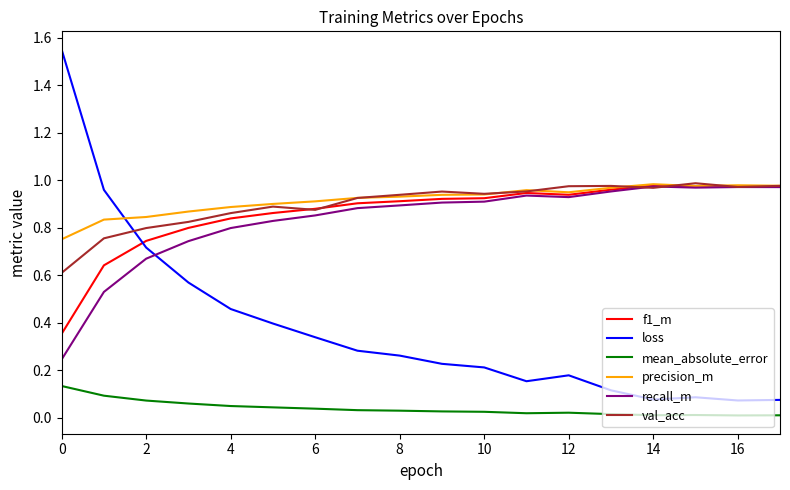

True or false: loss and mean_absolute_error cross at least once.

False